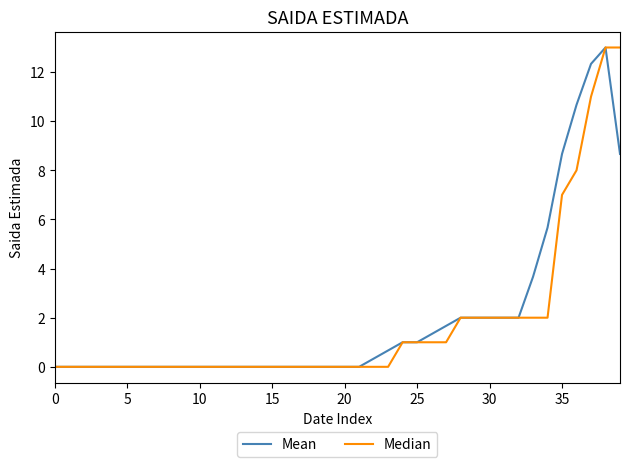

Reading left to right, transcribe all the data shown in this chart.

Mean: 0.0	0.0	0.0	0.0	0.0	0.0	0.0	0.0	0.0	0.0	0.0	0.0	0.0	0.0	0.0	0.0	0.0	0.0	0.0	0.0	0.0	0.0	0.3	0.7	1.0	1.0	1.3	1.7	2.0	2.0	2.0	2.0	2.0	3.7	5.7	8.7	10.7	12.3	13.0	8.7
Median: 0.0	0.0	0.0	0.0	0.0	0.0	0.0	0.0	0.0	0.0	0.0	0.0	0.0	0.0	0.0	0.0	0.0	0.0	0.0	0.0	0.0	0.0	0.0	0.0	1.0	1.0	1.0	1.0	2.0	2.0	2.0	2.0	2.0	2.0	2.0	7.0	8.0	11.0	13.0	13.0